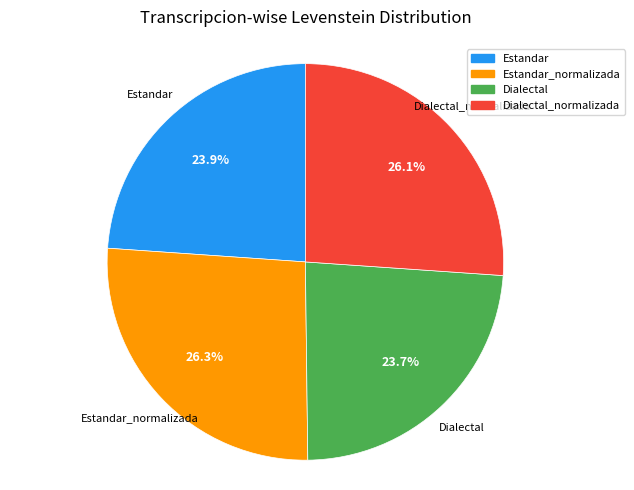

Does any single category account for the majority?

No